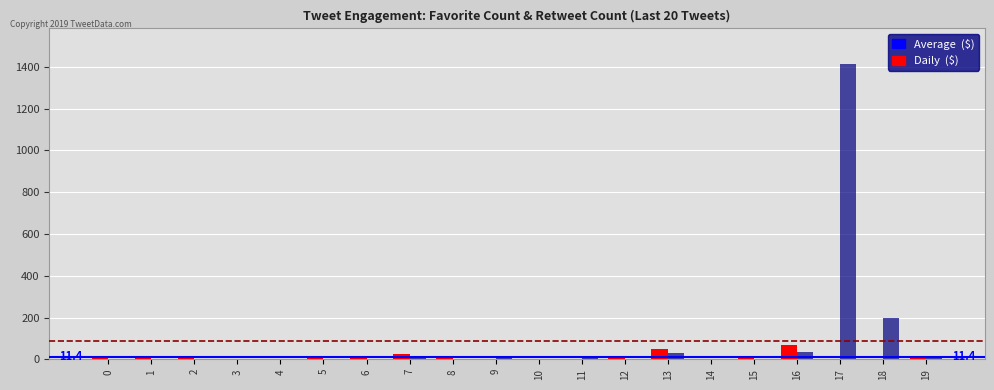

What is the maximum value shown in the chart?

1414